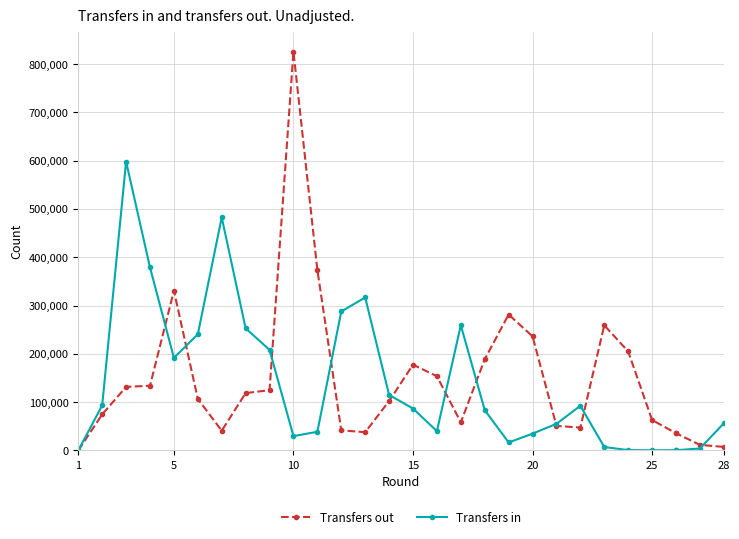

Which series has the largest total across all categories?

Transfers out